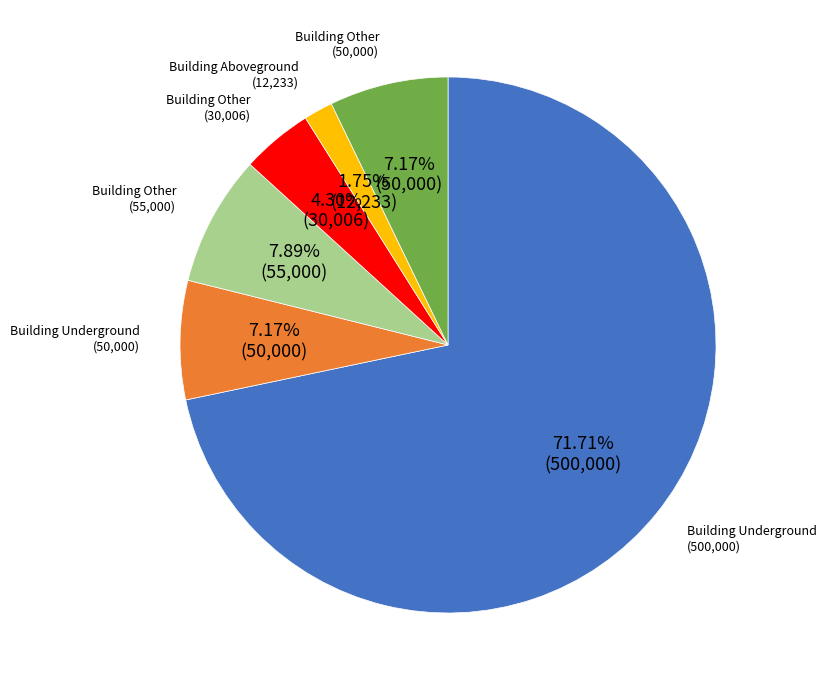

Does any single category account for the majority?

Yes